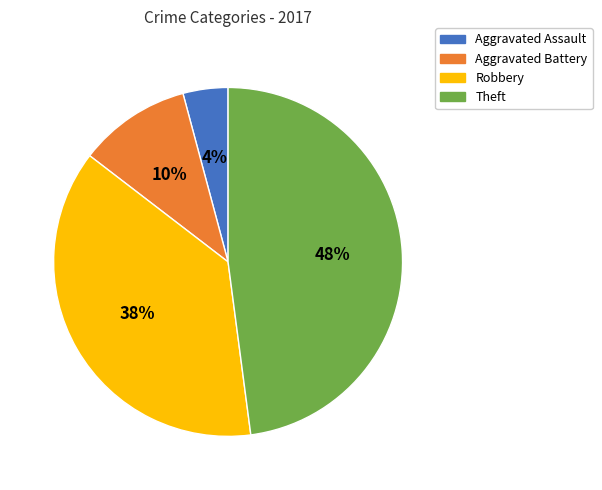

Does Aggravated Assault represent more than half of the total?

No